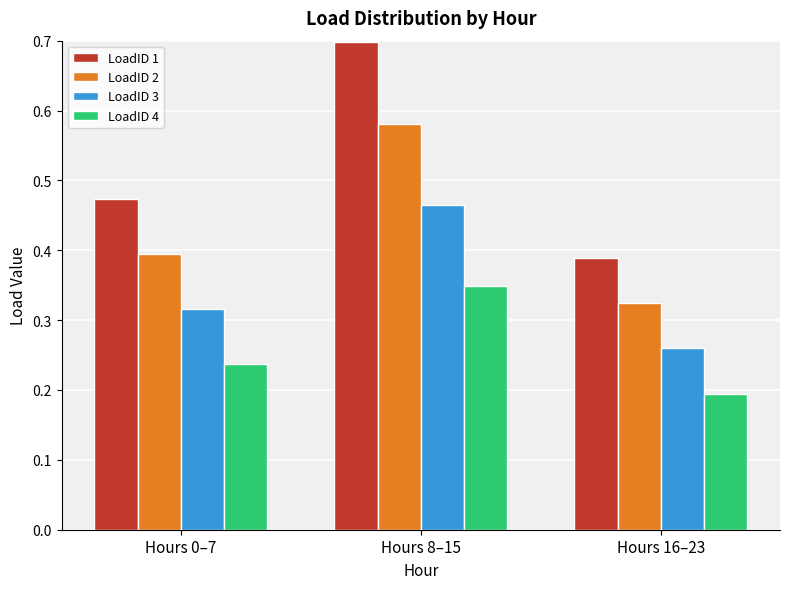

At which category is the sum across all series the highest?

Hours 8–15